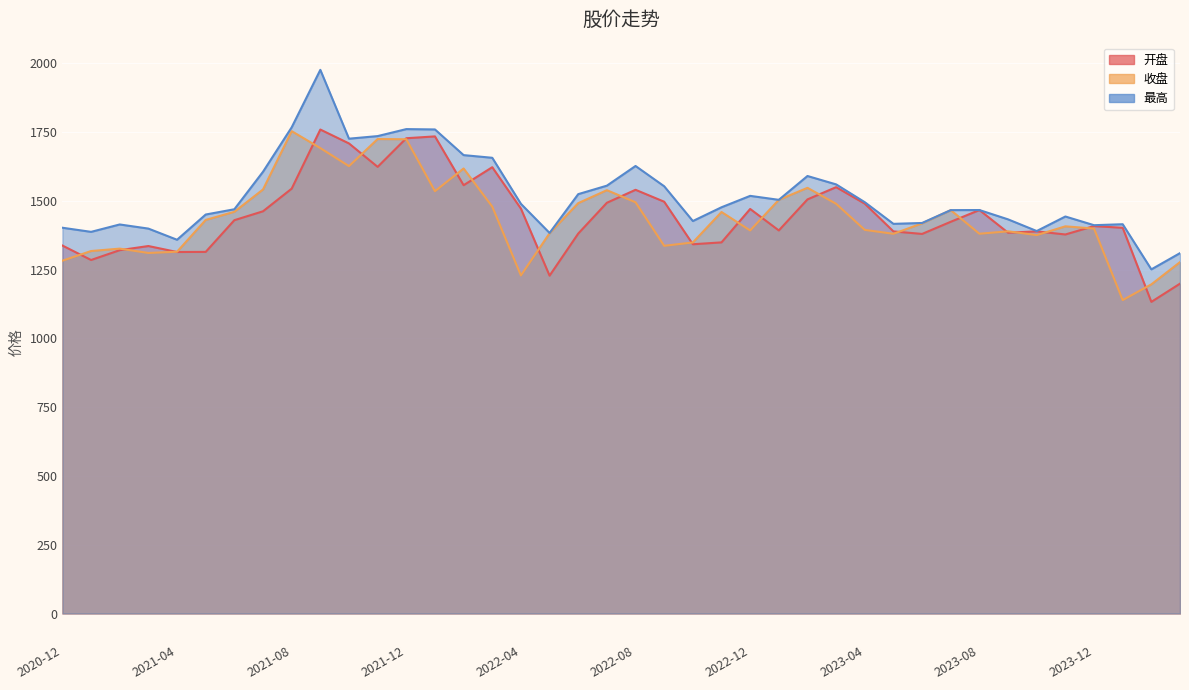

At which category is the sum across all series the highest?

2021-09